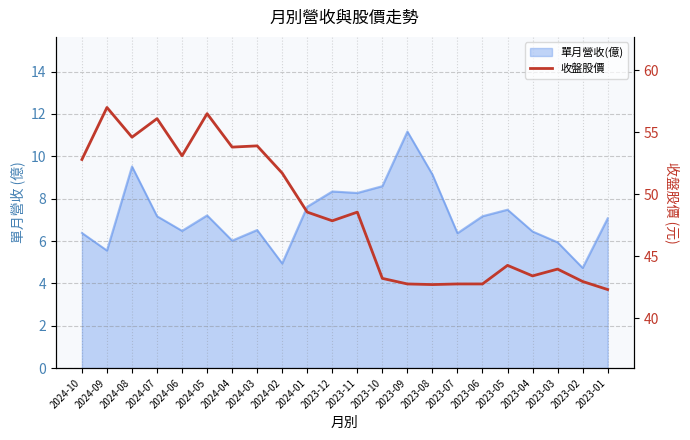

Reading left to right, extract all data points from this chart.

52.8	57.0	54.6	56.1	53.1	56.5	53.8	53.9	51.7	48.5	47.9	48.5	43.2	42.8	42.7	42.8	42.8	44.2	43.4	44.0	43.0	42.3